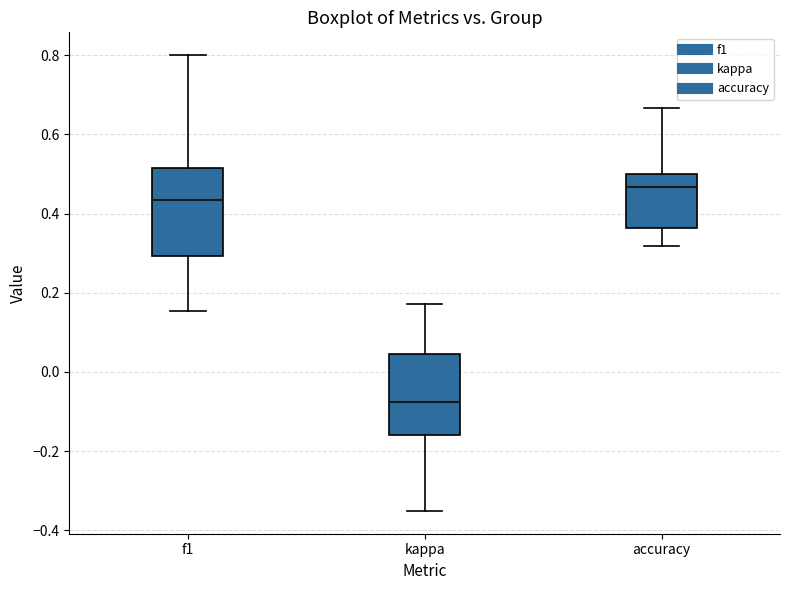

Reading left to right, read every box against the y-axis: the position of its median line, the range the box covers, and the ends of its whiskers. The values are not printed on the chart, so give them approximately, as read against the axis.

f1: median 0.44, box 0.30 to 0.52, whiskers 0.16 to 0.80
kappa: median -0.08, box -0.16 to 0.04, whiskers -0.36 to 0.18
accuracy: median 0.46, box 0.36 to 0.50, whiskers 0.32 to 0.66